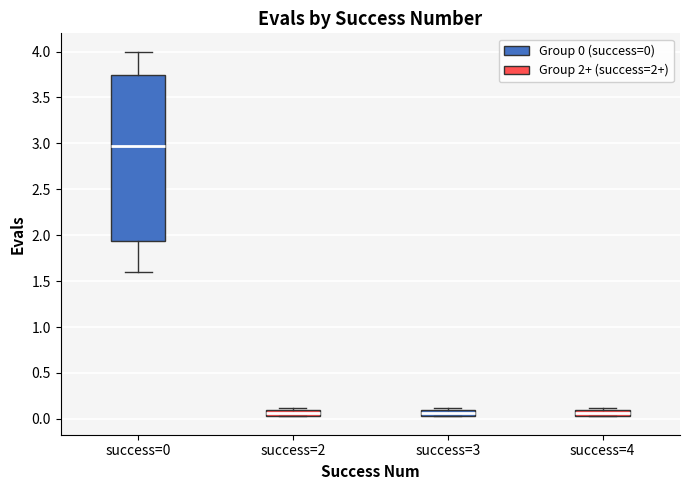

Which box has the highest median line?

success=0